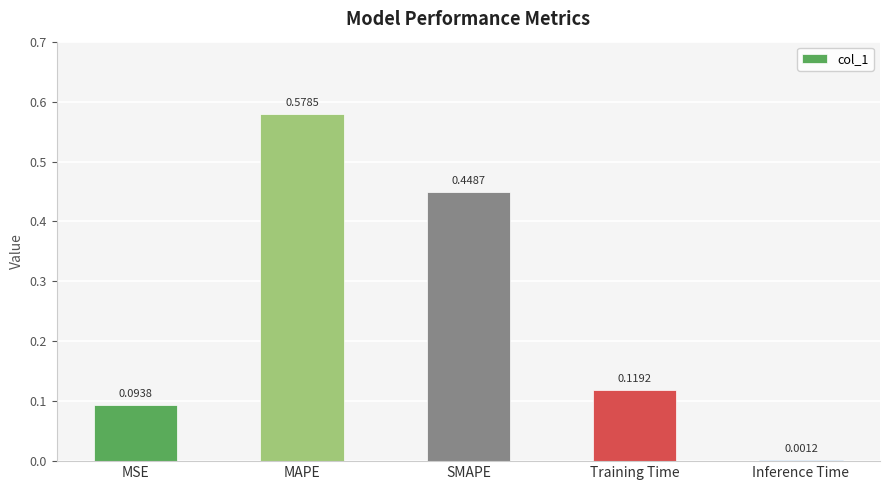

Where is the data nearest to the value 0?

Inference Time